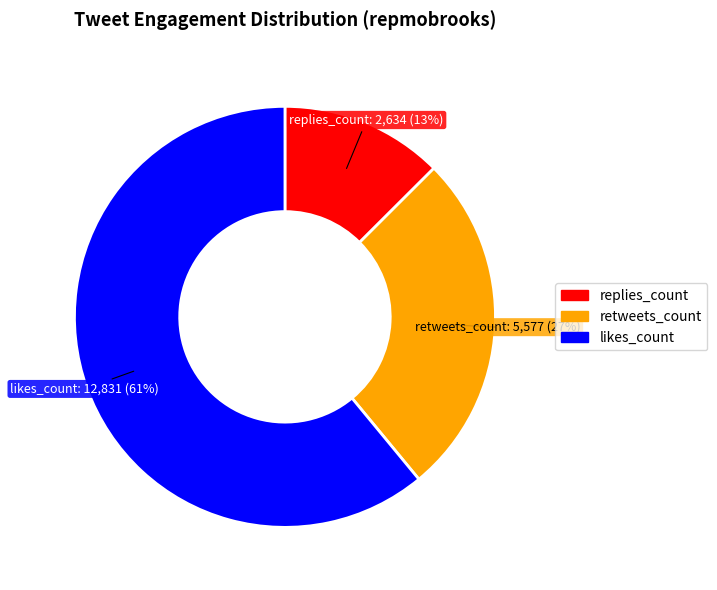

To the nearest percent, what is the average slice percentage?

33%